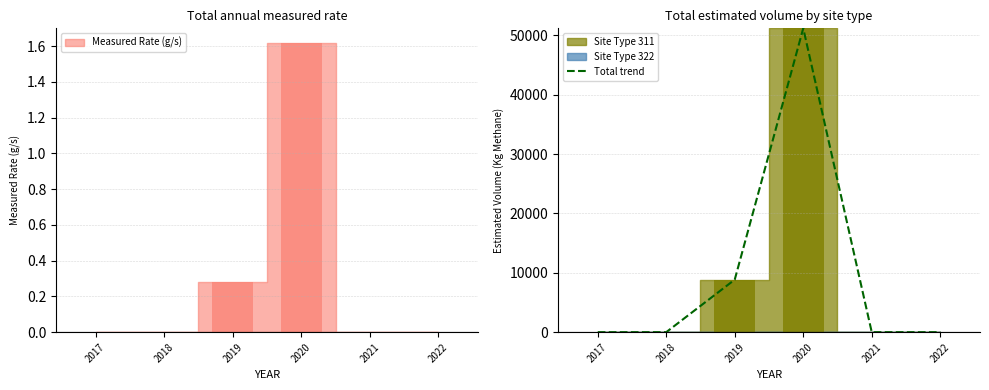

At which label is the value closest to 25584?

2019